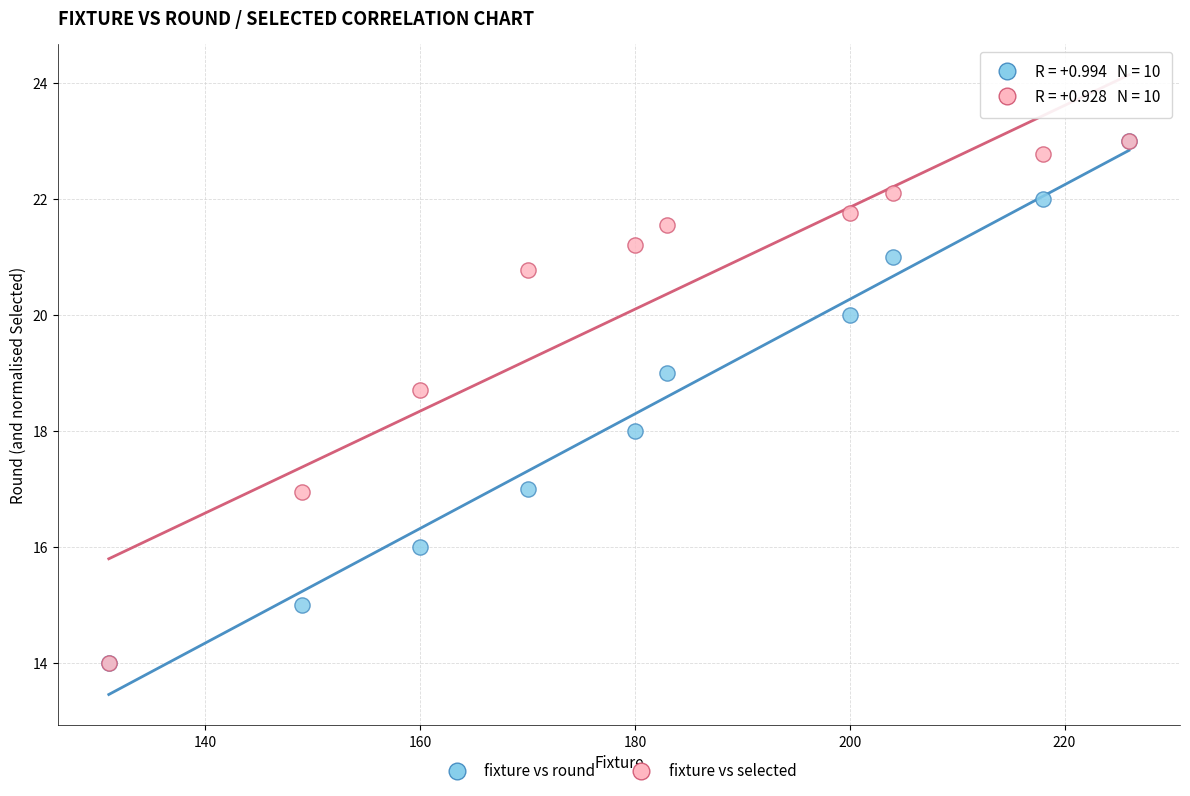

What are all the series names shown in the legend?

fixture vs round, fixture vs selected